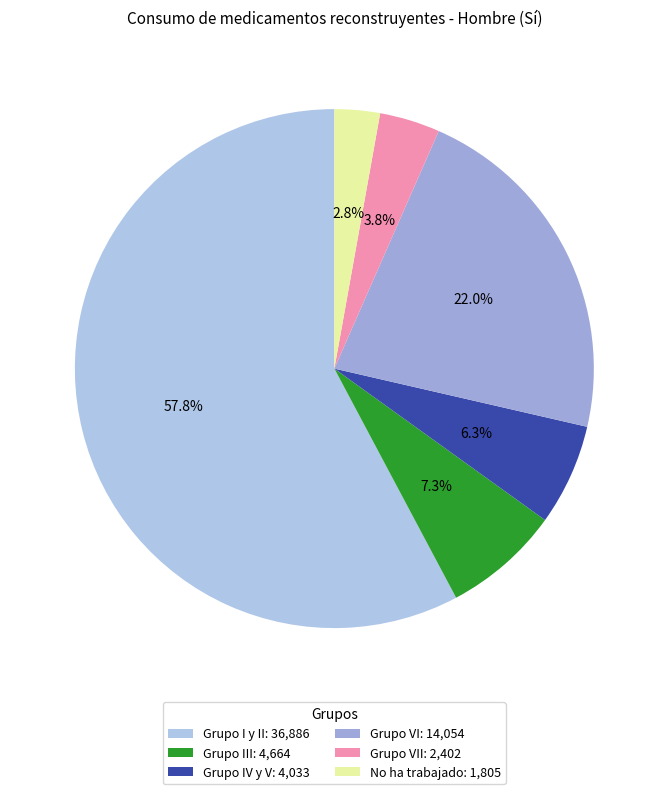

Count the number of slices in the pie.

6